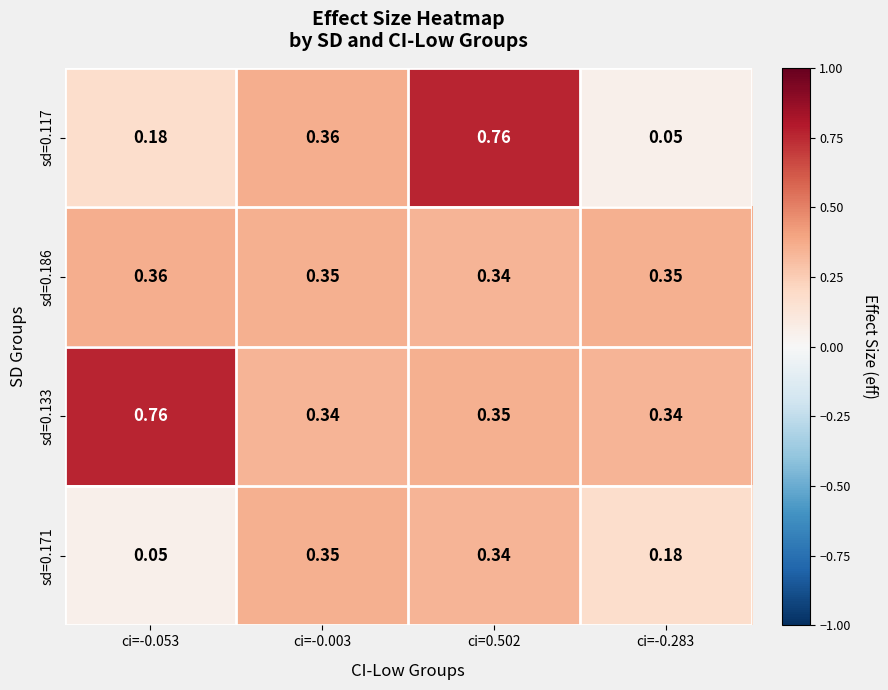

What is the spread (max minus min) of values at ci=-0.053?

0.7